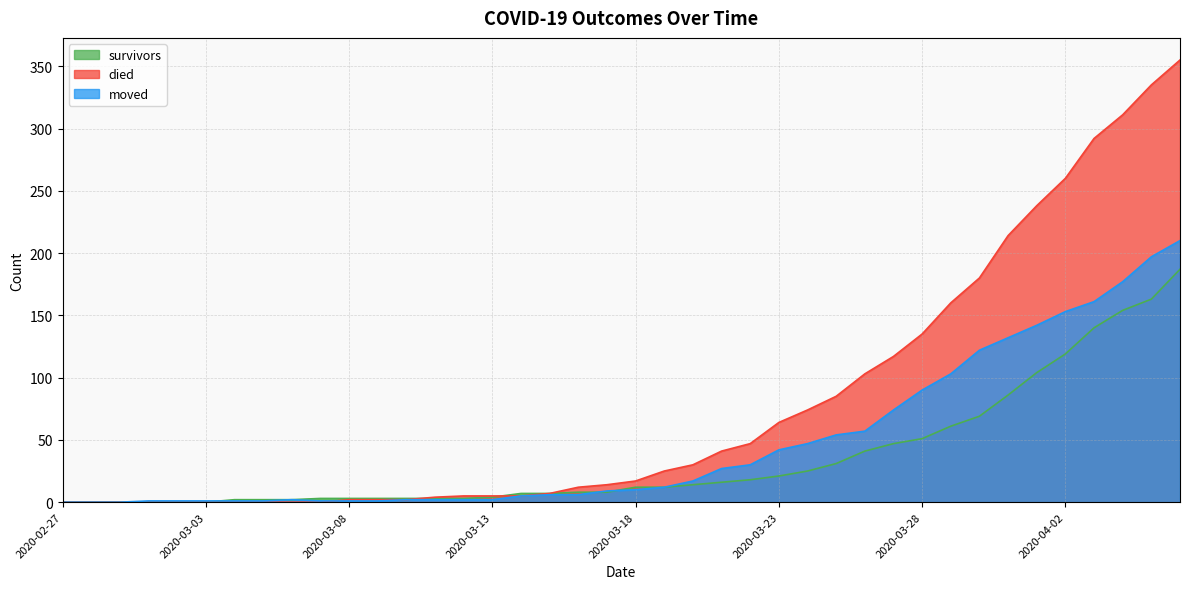

What is the difference between the highest and lowest values at 2020-03-27?

70